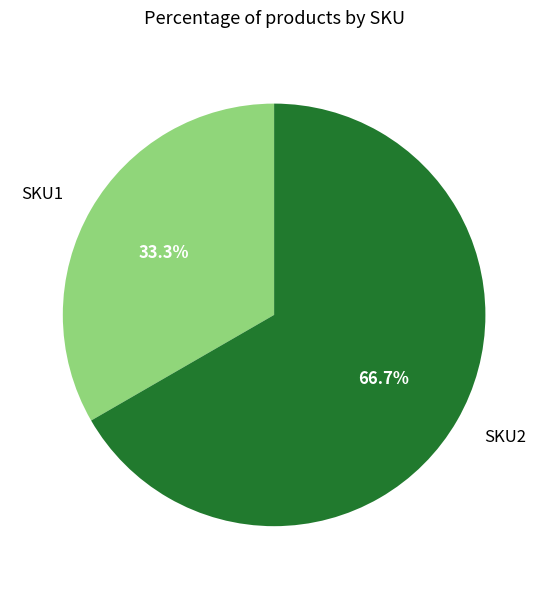

Is it true that SKU2 is 67% of the pie?

True